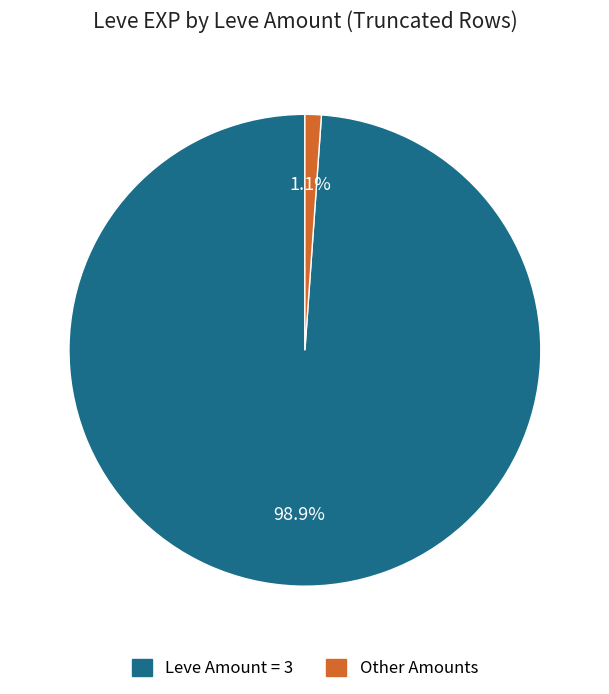

How many segments does this pie chart have?

2